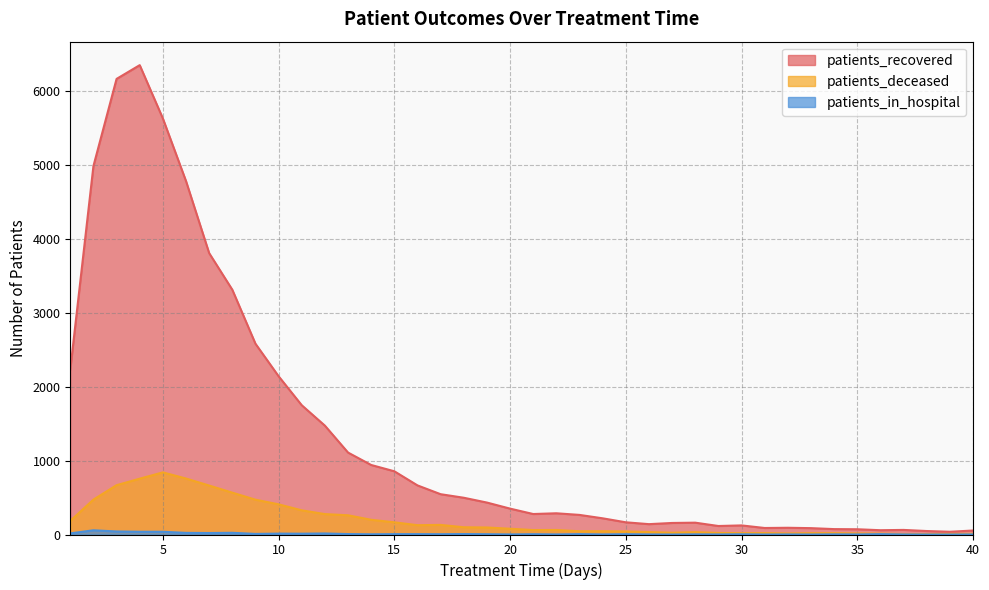

Reading right to left, transcribe all the data shown in this chart.

patients_recovered: 40=54	39=37	38=47	37=62	36=58	35=71	34=73	33=86	32=91	31=88	30=123	29=115	28=160	27=156	26=140	25=165	24=219	23=265	22=287	21=277	20=350	19=432	18=497	17=545	16=664	15=855	14=940	13=1108	12=1472	11=1748	10=2140	9=2580	8=3310	7=3805	6=4779	5=5626	4=6347	3=6161	2=4982	1=2231
patients_deceased: 40=9	39=8	38=6	37=6	36=12	35=14	34=18	33=18	32=14	31=19	30=18	29=21	28=32	27=24	26=33	25=41	24=44	23=44	22=61	21=60	20=78	19=95	18=98	17=130	16=126	15=165	14=199	13=260	12=276	11=327	10=408	9=471	8=566	7=662	6=757	5=840	4=755	3=667	2=472	1=184
patients_in_hospital: 40=1	39=0	38=0	37=1	36=5	35=1	34=2	33=0	32=1	31=0	30=3	29=1	28=2	27=0	26=1	25=4	24=1	23=5	22=1	21=4	20=1	19=4	18=6	17=4	16=5	15=5	14=3	13=6	12=14	11=11	10=12	9=8	8=23	7=20	6=22	5=37	4=37	3=41	2=57	1=15